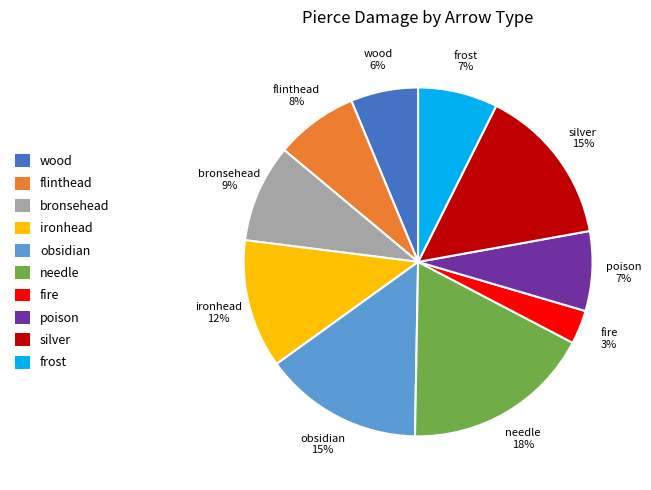

How many slices are in this pie chart?

10